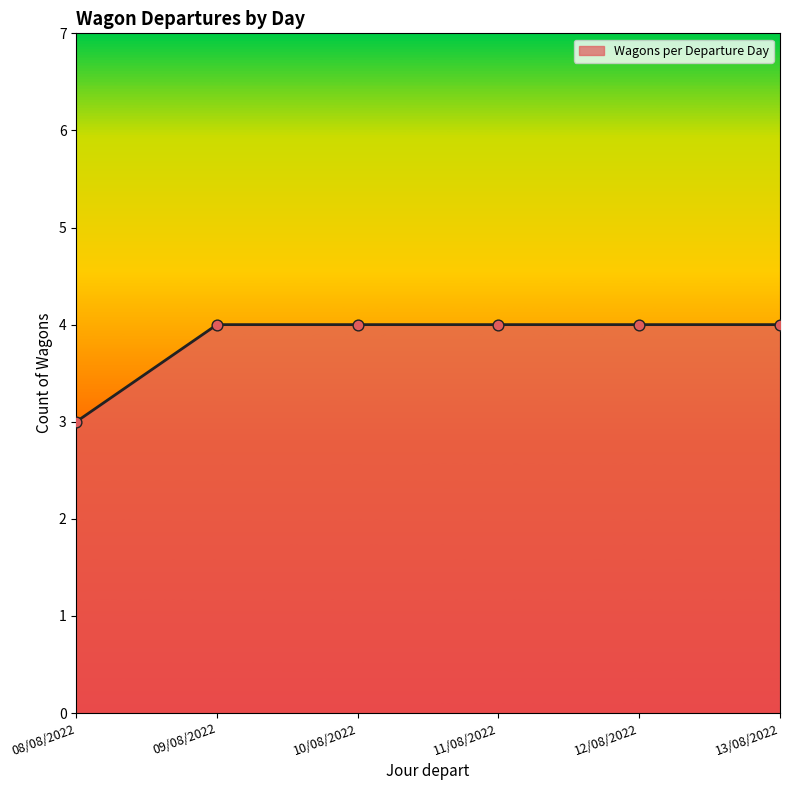

Between 13/08/2022 and 08/08/2022, which is larger?

13/08/2022